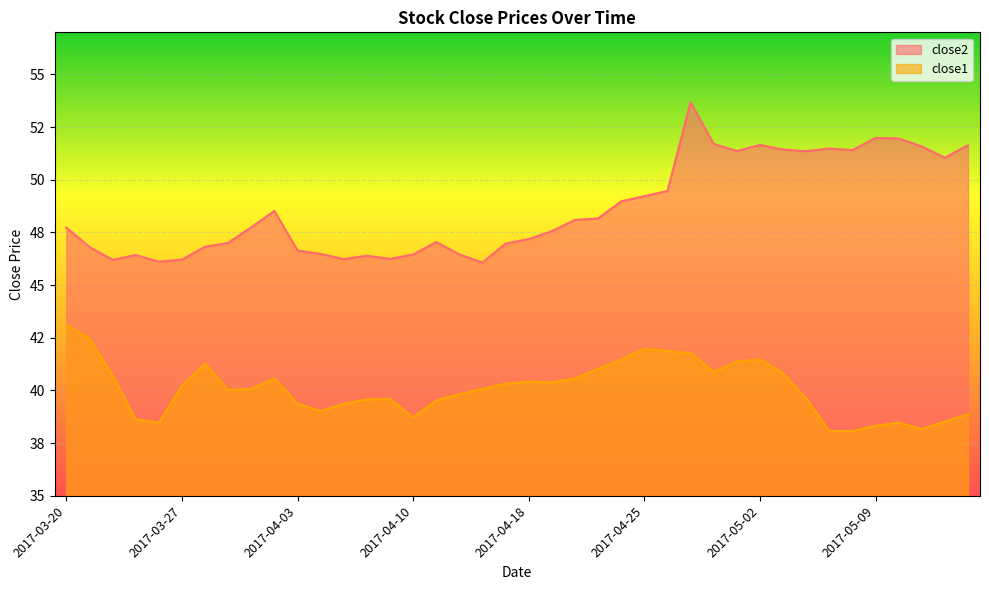

Reading left to right, transcribe all the data shown in this chart.

close2: 47.7	46.8	46.2	46.4	46.1	46.2	46.8	47.0	47.8	48.5	46.6	46.5	46.2	46.4	46.2	46.5	47.0	46.5	46.1	47.0	47.2	47.6	48.1	48.2	49.0	49.2	49.5	53.7	51.7	51.4	51.7	51.4	51.4	51.5	51.4	52.0	52.0	51.6	51.0	51.6
close1: 43.1	42.5	40.7	38.6	38.5	40.2	41.3	40.0	40.1	40.6	39.4	39.0	39.4	39.6	39.6	38.7	39.5	39.8	40.1	40.3	40.4	40.4	40.6	41.0	41.5	42.0	41.9	41.8	40.9	41.4	41.5	40.8	39.6	38.1	38.1	38.3	38.5	38.2	38.5	38.9